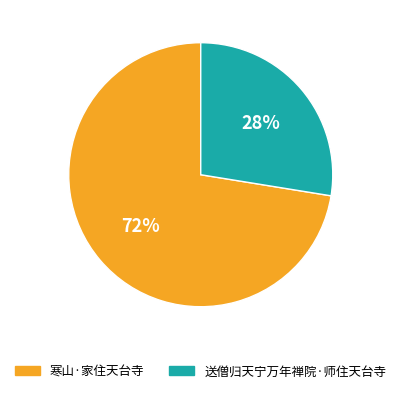

Is there any slice that represents more than half of the pie?

Yes